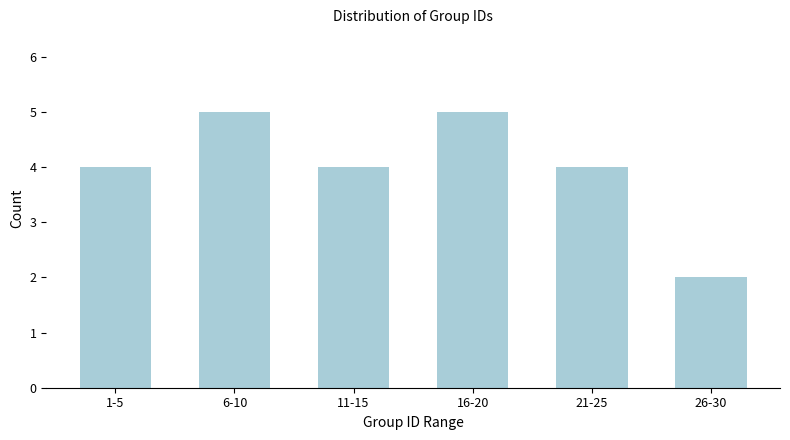

Reading left to right, extract all data points from this chart.

1-5=4	6-10=5	11-15=4	16-20=5	21-25=4	26-30=2